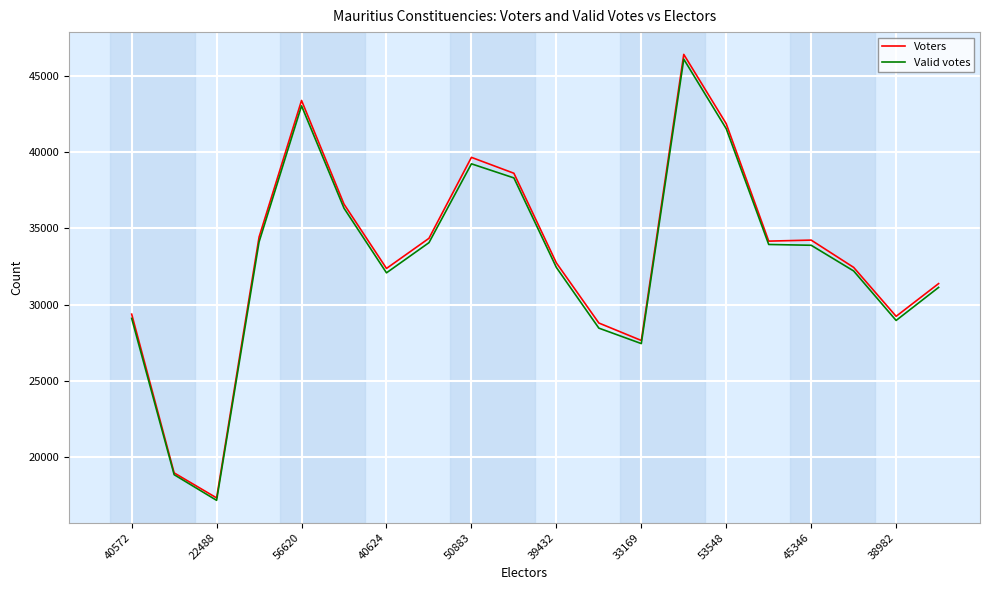

Which series has the largest range (max minus min)?

Voters